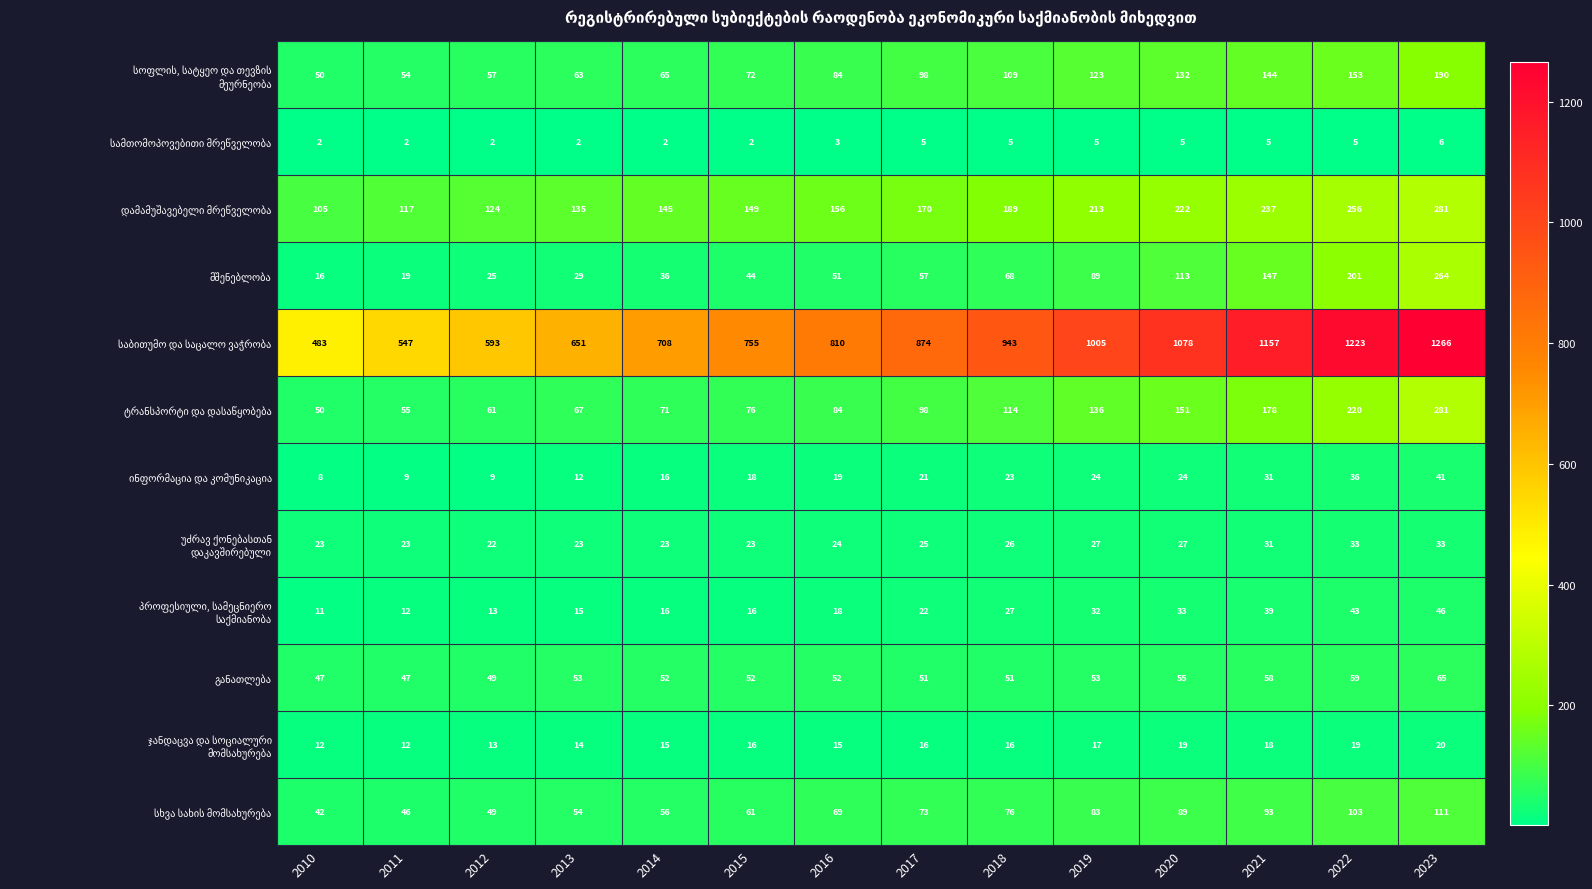

What is the minimum value shown in the chart?

2